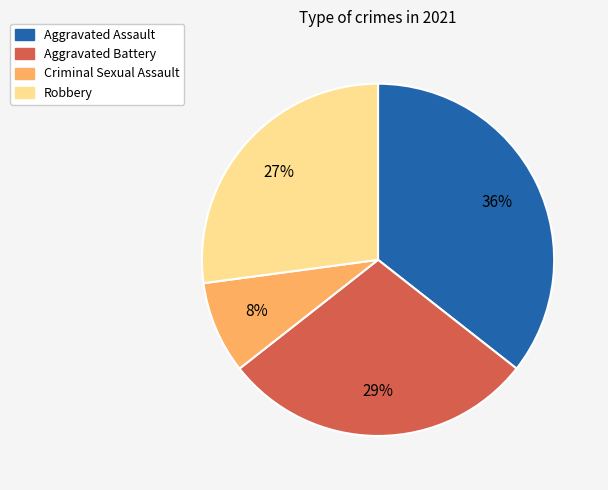

To the nearest percent, what is the difference between the Aggravated Battery and Aggravated Assault slice percentages?

7%